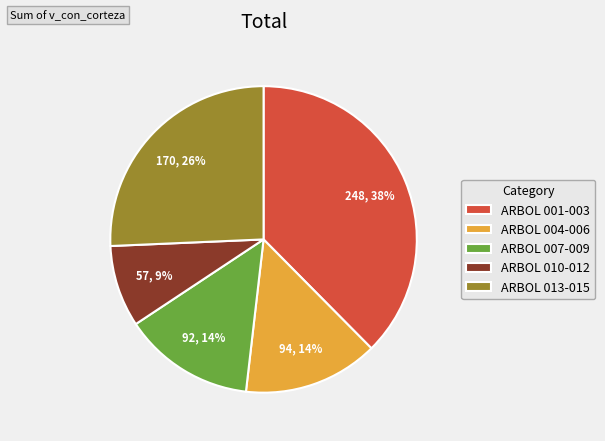

Which slice is the largest?

ARBOL 001-003